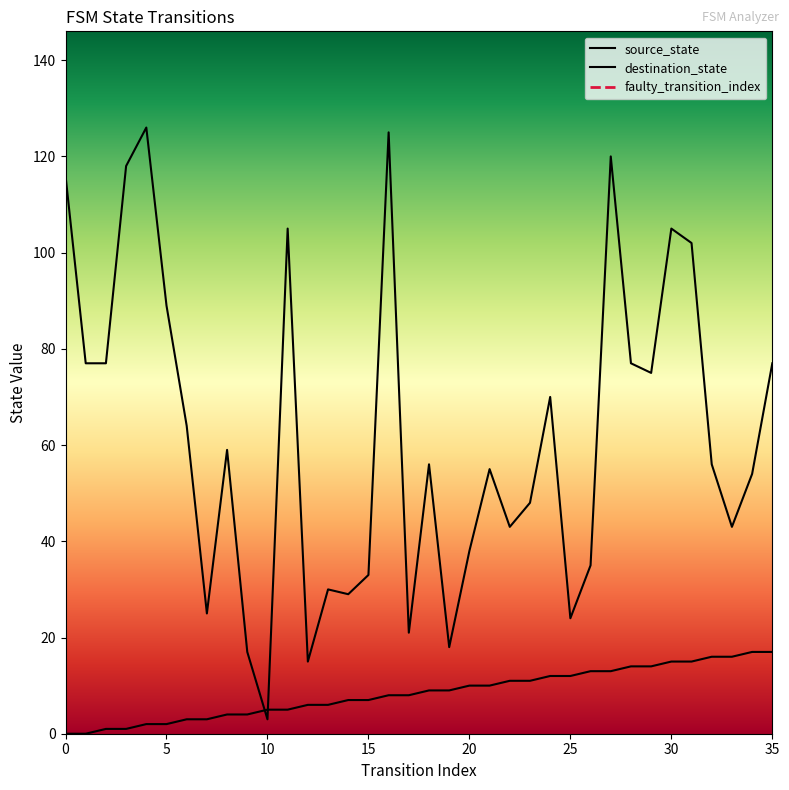

At how many categories does at least one series exceed 33?

26